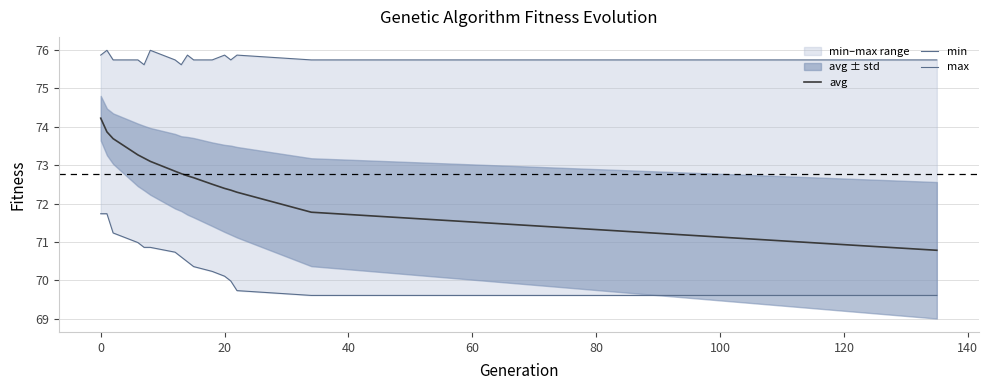

The avg series shows 116.9 at 0. True or false?

False